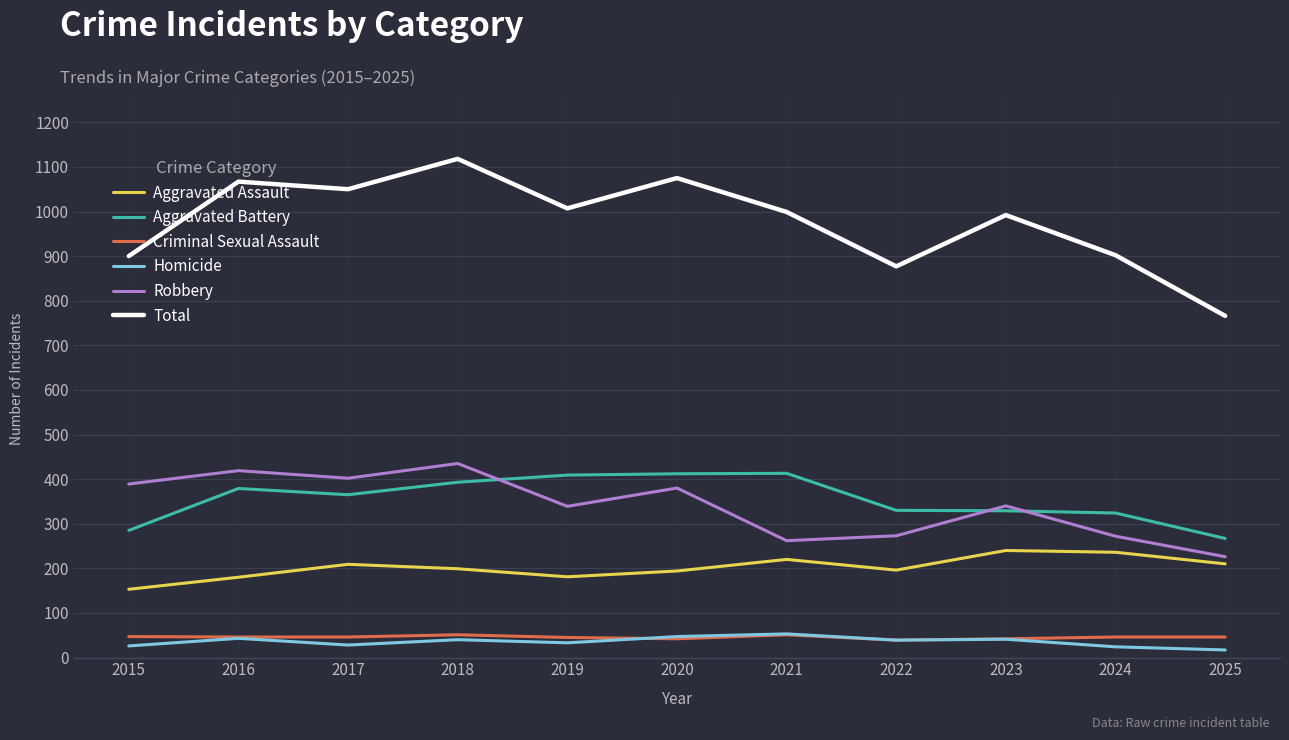

What is the difference between the highest and lowest values at 2015?

874